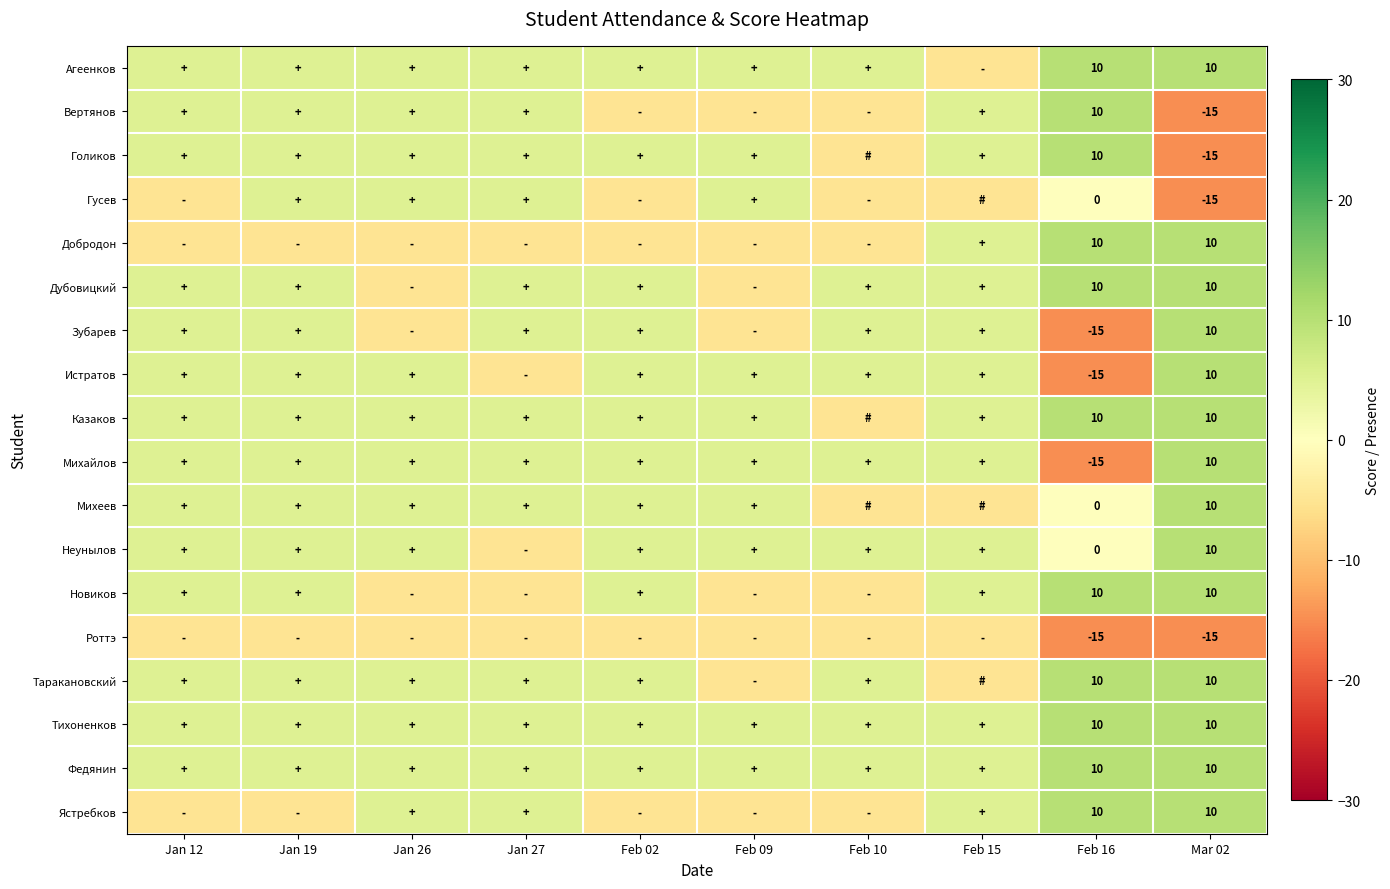

True or false: Новиков has a value of 10 at Mar 02.

True